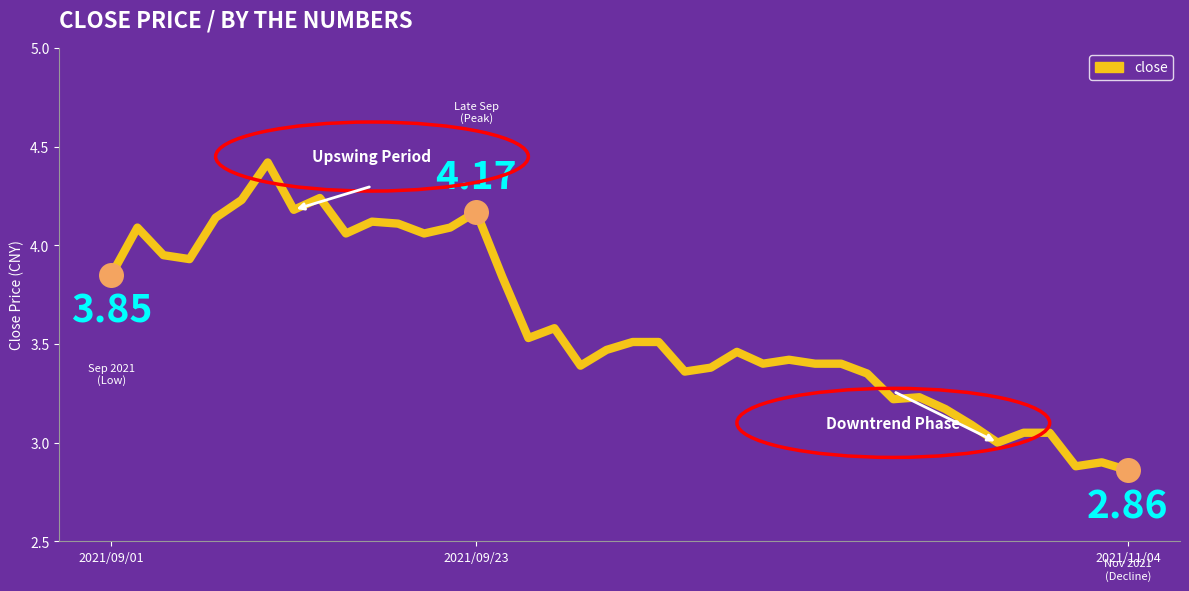

What is the difference between the maximum and minimum values?

1.6